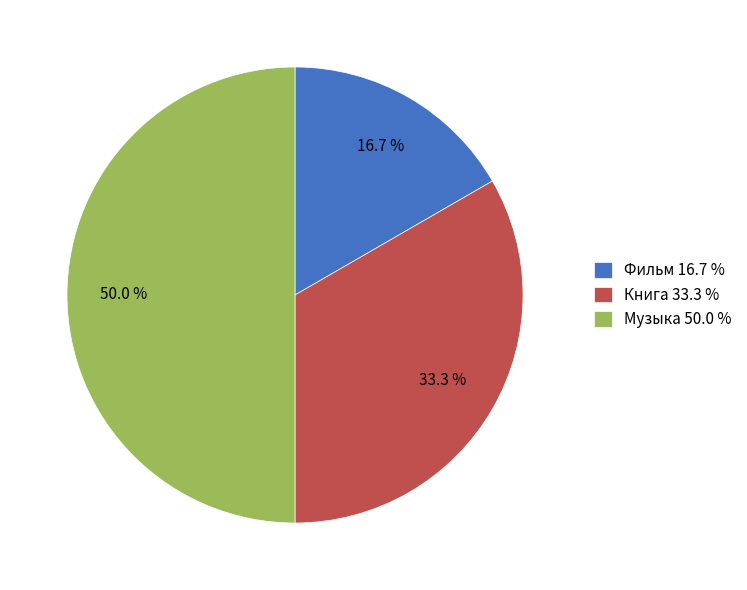

Does Книга represent more than half of the total?

No